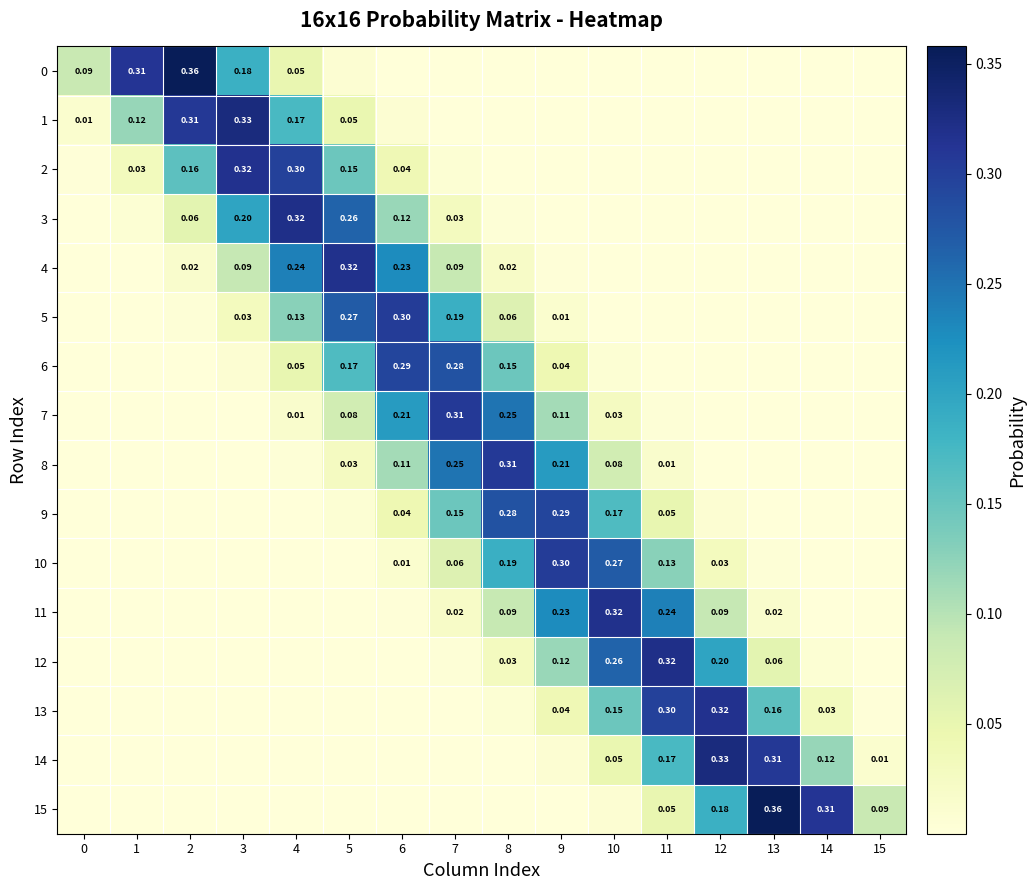

What is the difference between the highest and lowest values at 11?

0.3